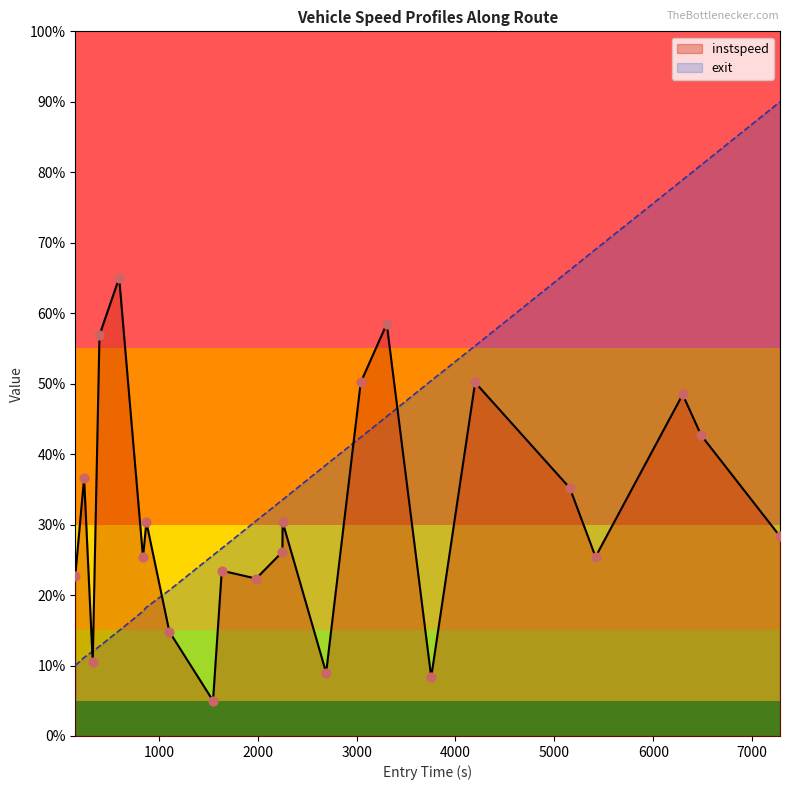

What are all the series names shown in the legend?

instspeed, exit